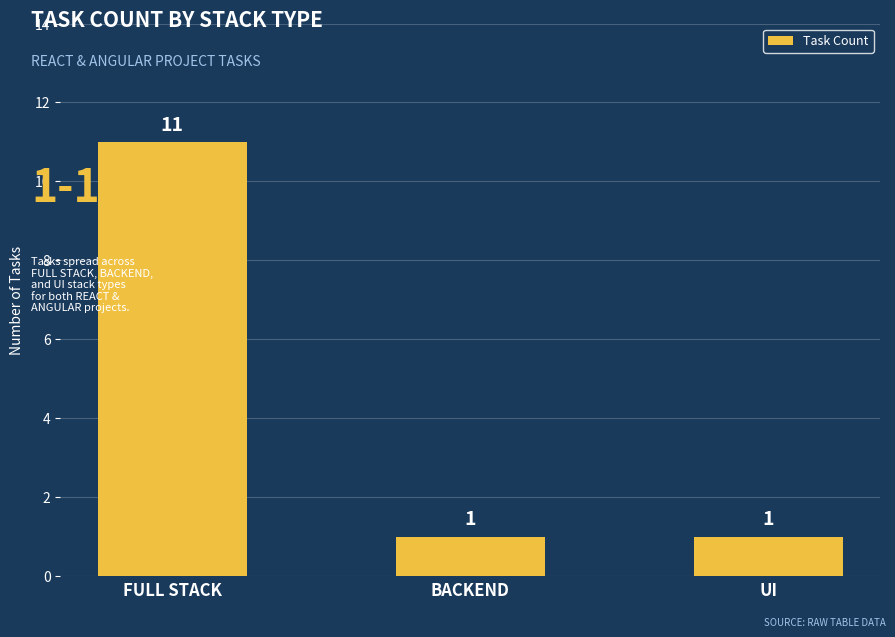

What is the sum of all values?

13